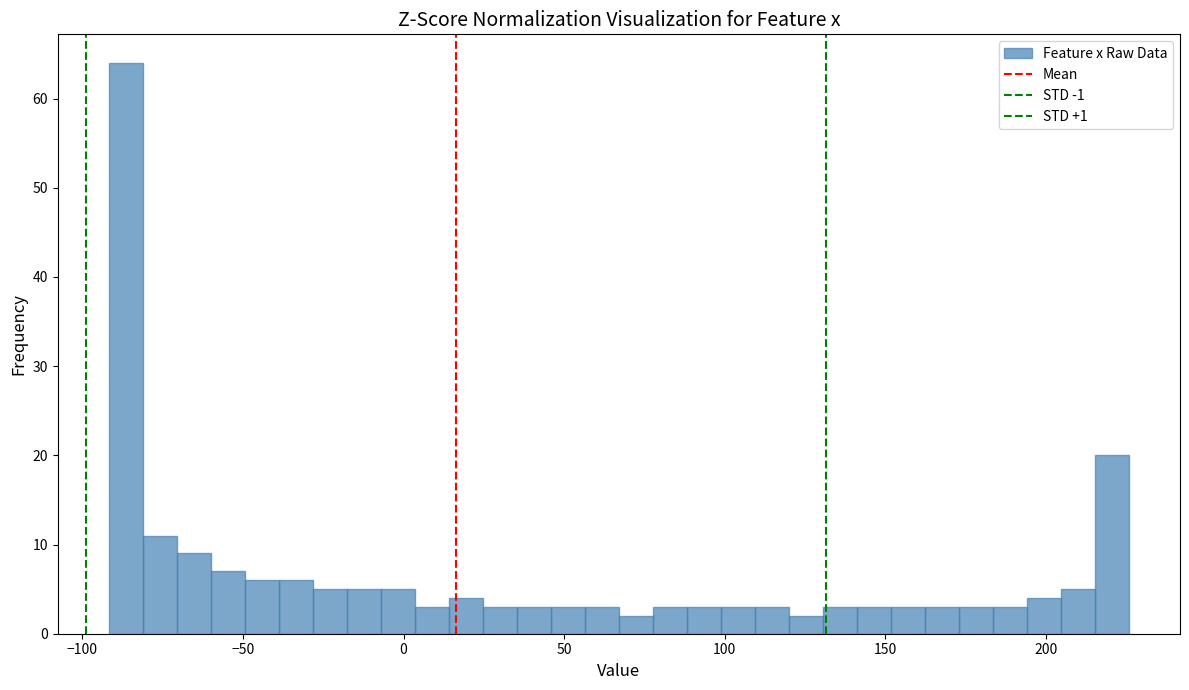

Read against the x-axis, roughly where is the centre of the tallest bar?

-85